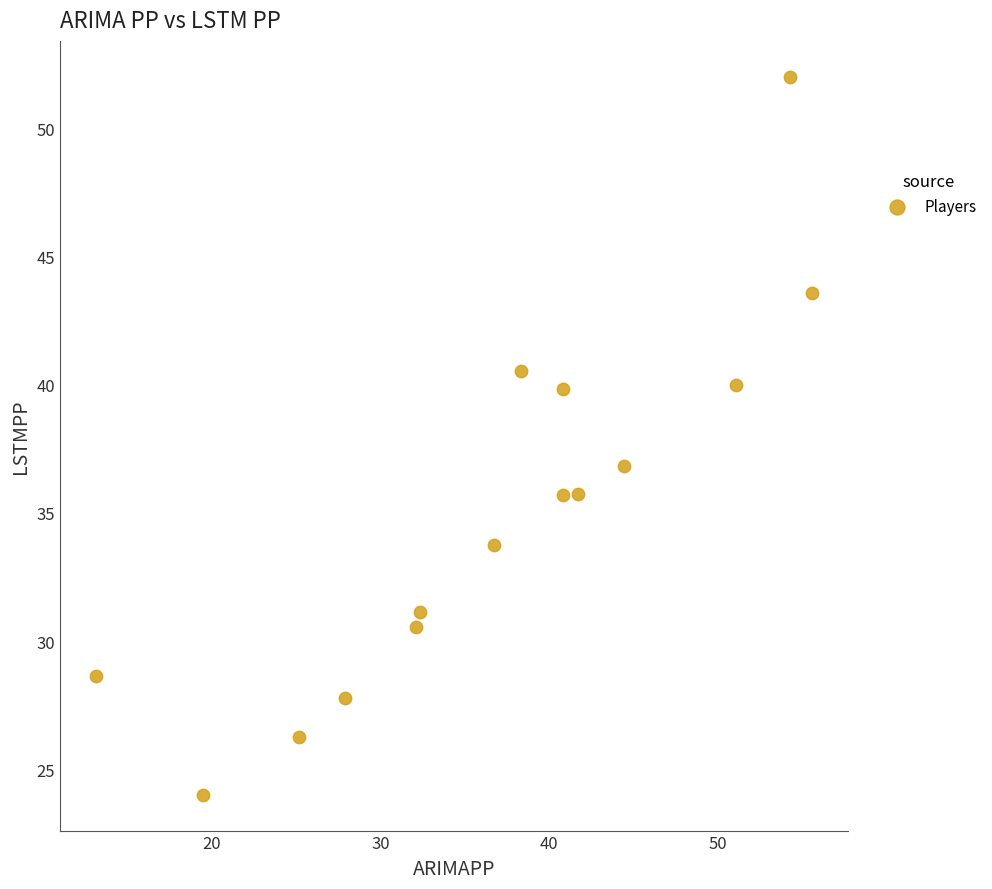

What is the range of Y values (max minus min)?

28.0